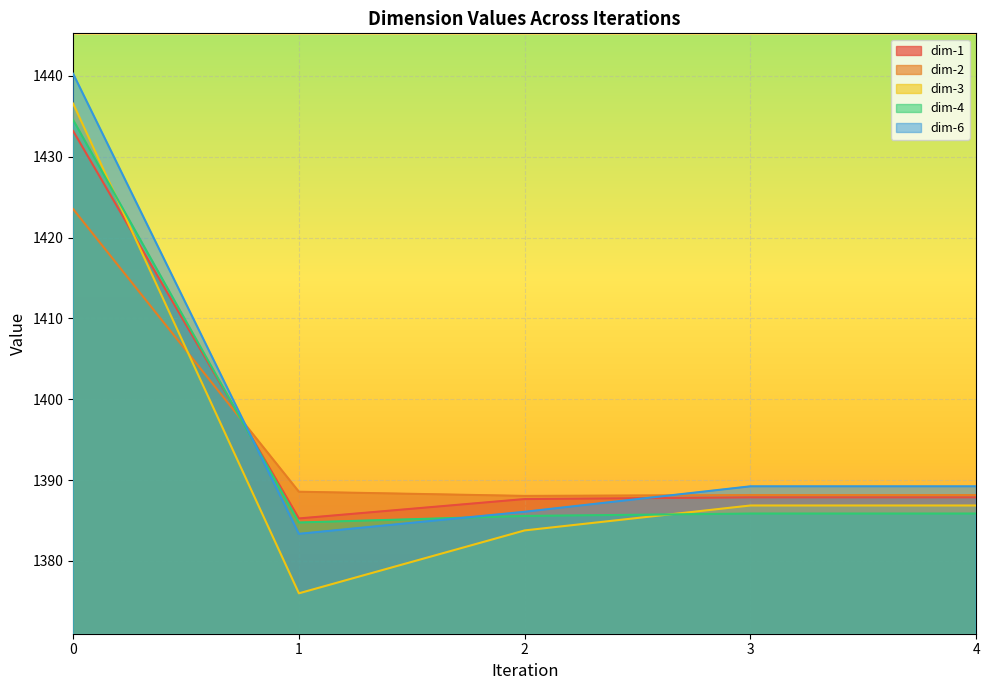

Which series has the widest spread of values?

dim-3